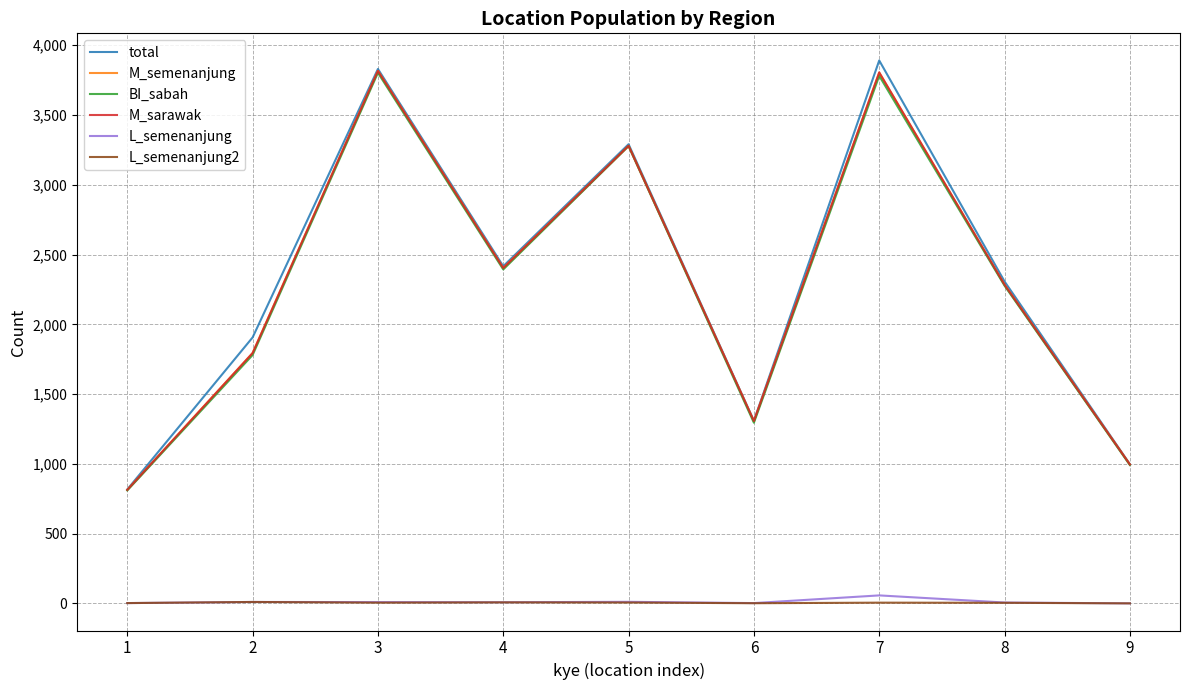

True or false: total has more than 1 interior local peaks.

True